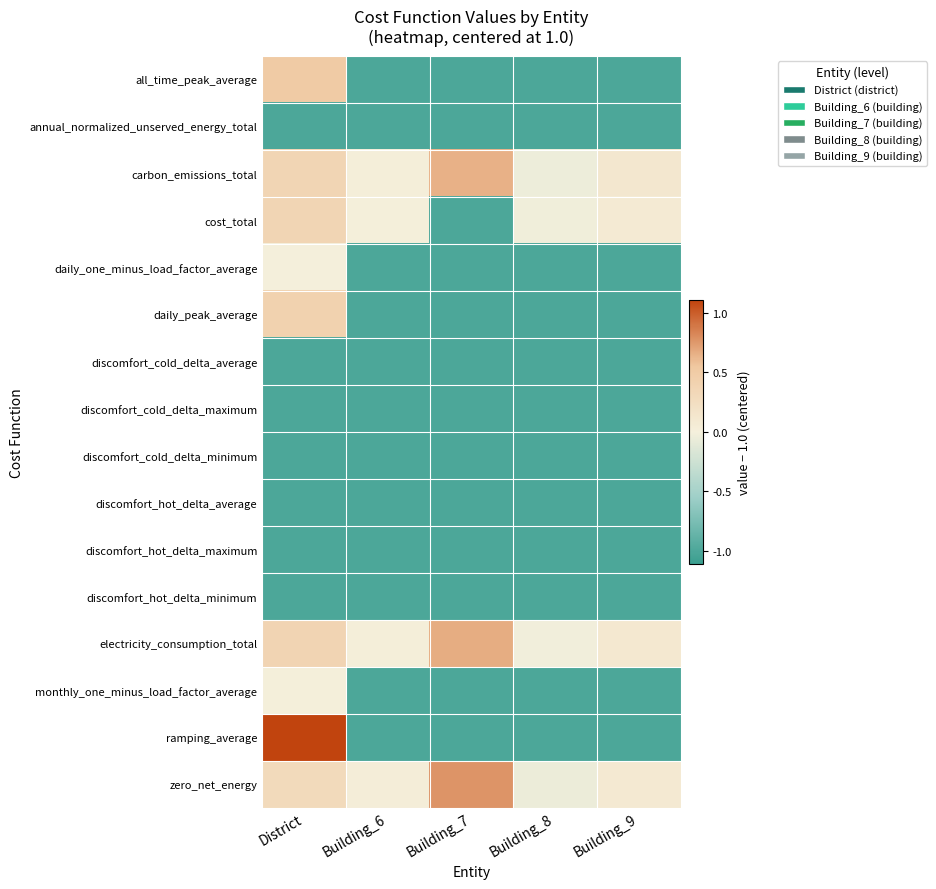

Reading right to left, what are all the values shown in this chart?

all_time_peak_average: Building_9=-1.0	Building_8=-1.0	Building_7=-1.0	Building_6=-1.0	District=0.5
annual_normalized_unserved_energy_total: Building_9=-1.0	Building_8=-1.0	Building_7=-1.0	Building_6=-1.0	District=-1.0
carbon_emissions_total: Building_9=0.1	Building_8=-0.1	Building_7=0.6	Building_6=0.0	District=0.4
cost_total: Building_9=0.1	Building_8=-0.0	Building_7=-1.0	Building_6=0.0	District=0.4
daily_one_minus_load_factor_average: Building_9=-1.0	Building_8=-1.0	Building_7=-1.0	Building_6=-1.0	District=0.0
daily_peak_average: Building_9=-1.0	Building_8=-1.0	Building_7=-1.0	Building_6=-1.0	District=0.4
discomfort_cold_delta_average: Building_9=-1.0	Building_8=-1.0	Building_7=-1.0	Building_6=-1.0	District=-1.0
discomfort_cold_delta_maximum: Building_9=-1.0	Building_8=-1.0	Building_7=-1.0	Building_6=-1.0	District=-1.0
discomfort_cold_delta_minimum: Building_9=-1.0	Building_8=-1.0	Building_7=-1.0	Building_6=-1.0	District=-1.0
discomfort_hot_delta_average: Building_9=-1.0	Building_8=-1.0	Building_7=-1.0	Building_6=-1.0	District=-1.0
discomfort_hot_delta_maximum: Building_9=-1.0	Building_8=-1.0	Building_7=-1.0	Building_6=-1.0	District=-1.0
discomfort_hot_delta_minimum: Building_9=-1.0	Building_8=-1.0	Building_7=-1.0	Building_6=-1.0	District=-1.0
electricity_consumption_total: Building_9=0.1	Building_8=-0.0	Building_7=0.7	Building_6=0.0	District=0.4
monthly_one_minus_load_factor_average: Building_9=-1.0	Building_8=-1.0	Building_7=-1.0	Building_6=-1.0	District=0.0
ramping_average: Building_9=-1.0	Building_8=-1.0	Building_7=-1.0	Building_6=-1.0	District=1.1
zero_net_energy: Building_9=0.1	Building_8=-0.1	Building_7=0.8	Building_6=0.0	District=0.3